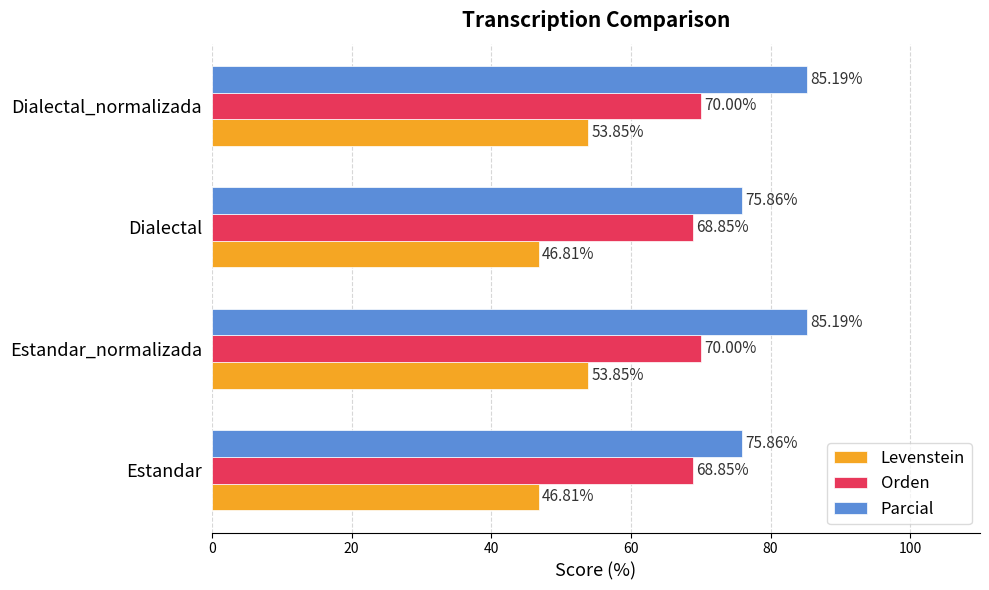

How many data points in Orden are less than 70?

2